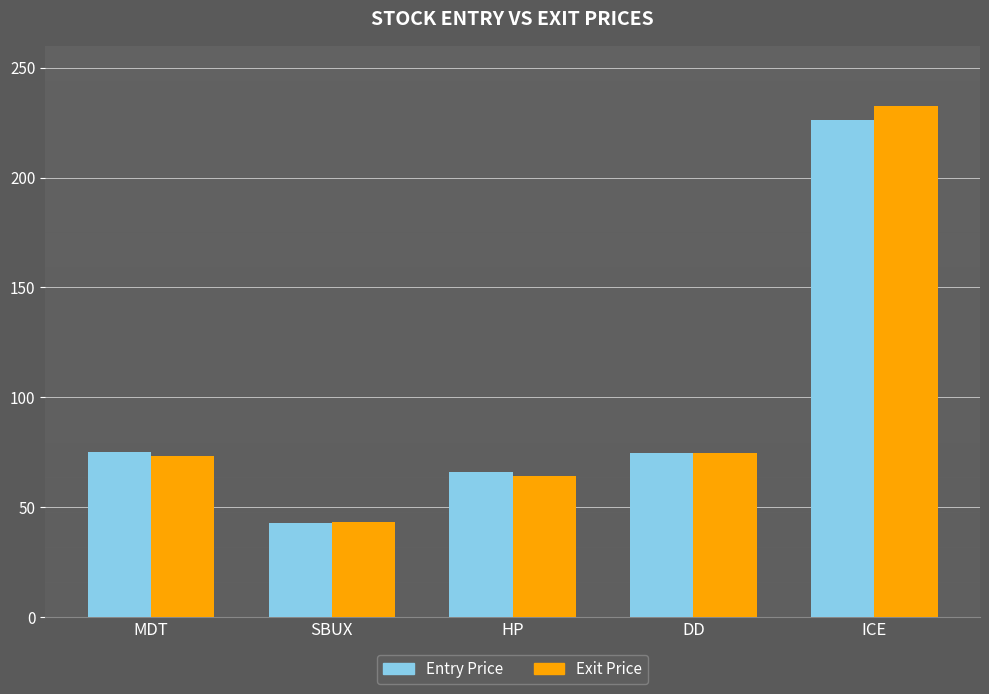

Is it true that Exit Price equals 42.5 at MDT?

False